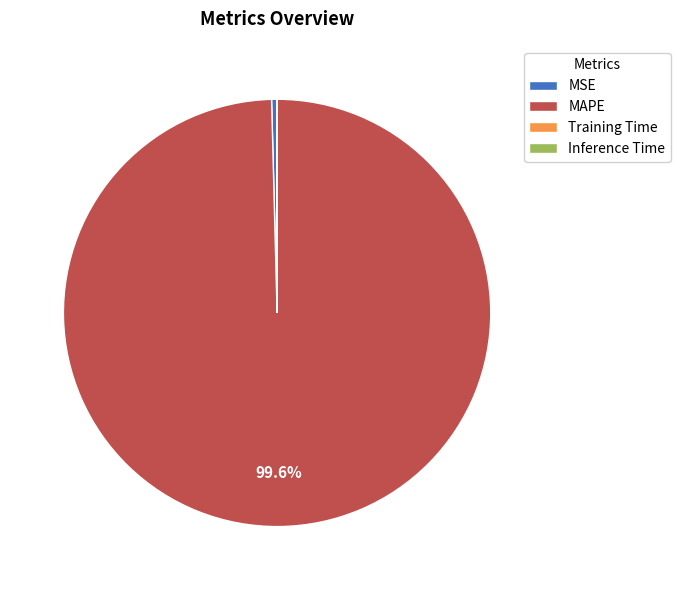

To the nearest percent, what is the average slice percentage?

25%